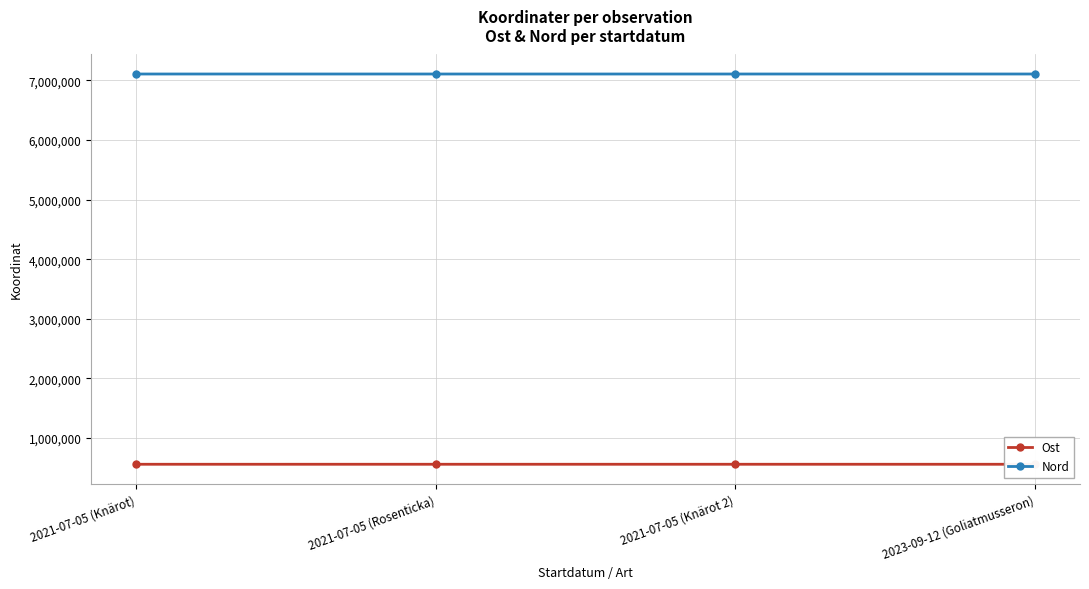

Where does the Ost series first go above 560763?

2021-07-05 (Rosenticka)